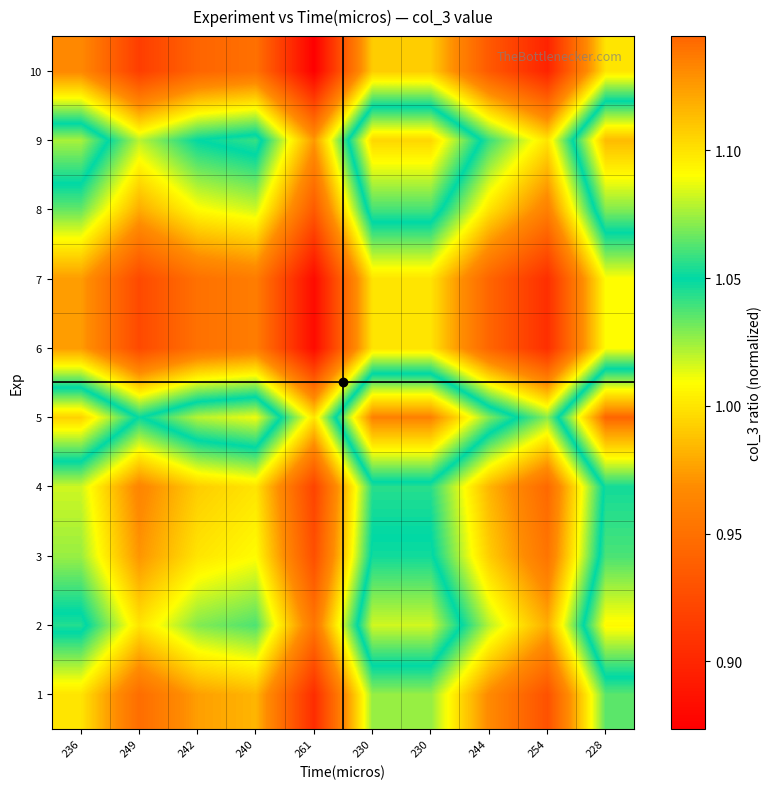

Between 261 and 244, which is larger?

244